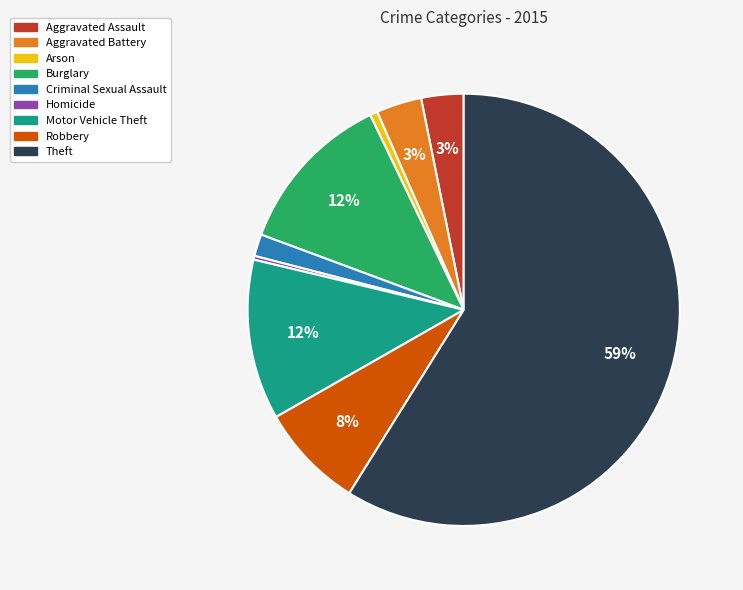

To the nearest percent, what is the difference between the largest and smallest slice percentages?

59%